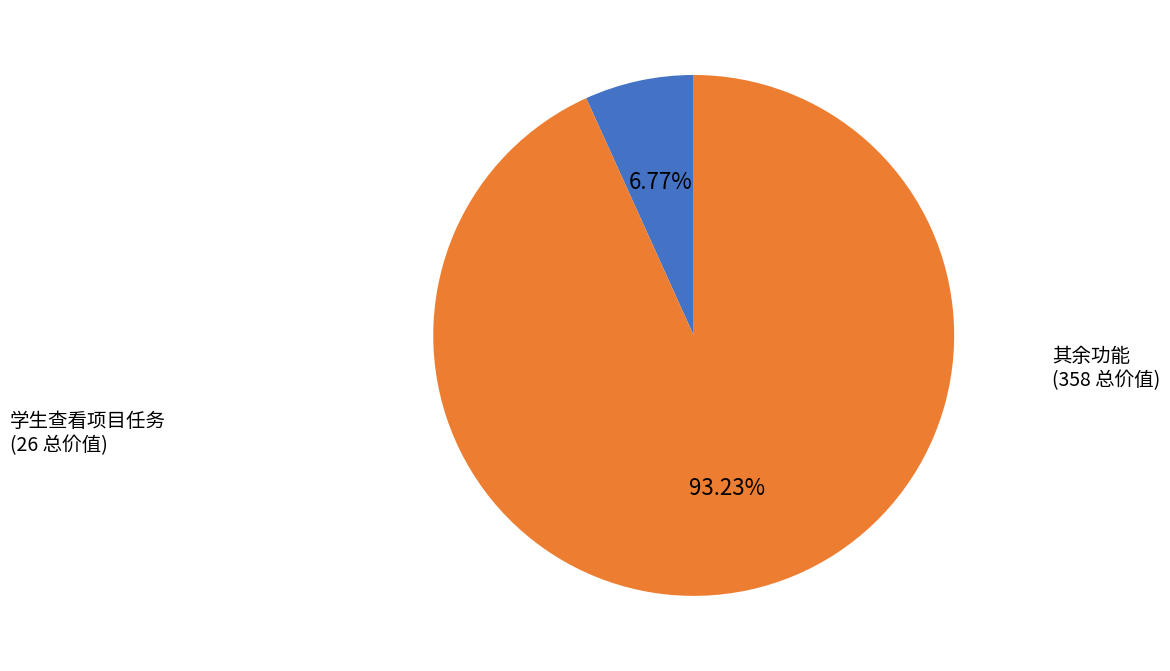

Is the sum of 学生查看项目任务 and 其余功能 greater than half?

Yes